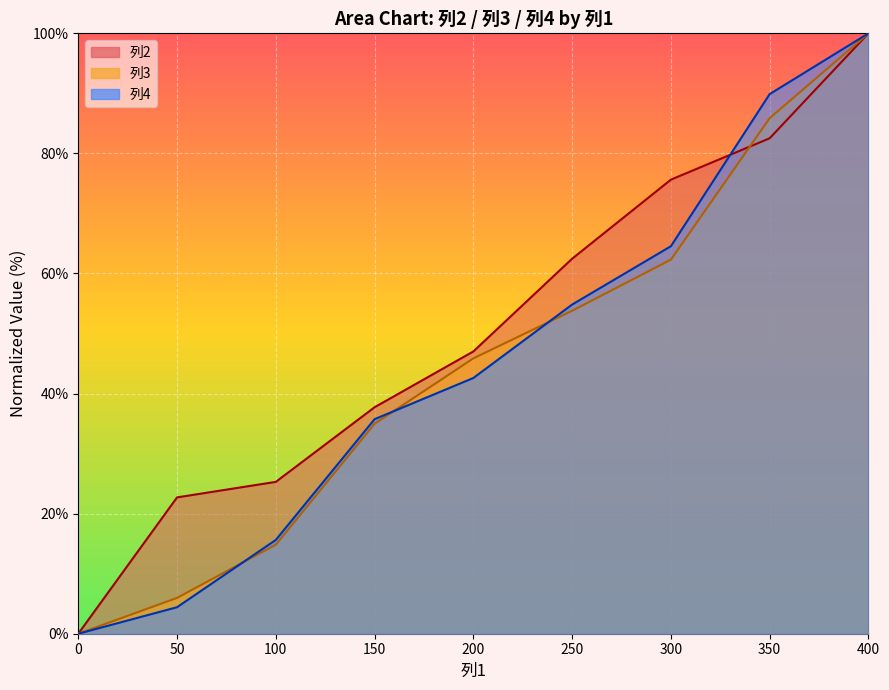

Reading right to left, extract all data points from this chart.

列2_line: 100.0	82.5	75.6	62.5	47.0	37.7	25.3	22.7	0.0
列3_line: 100.0	85.9	62.3	53.8	45.9	35.0	14.8	6.0	0.0
列4_line: 100.0	89.9	64.5	54.8	42.6	35.7	15.6	4.4	0.0